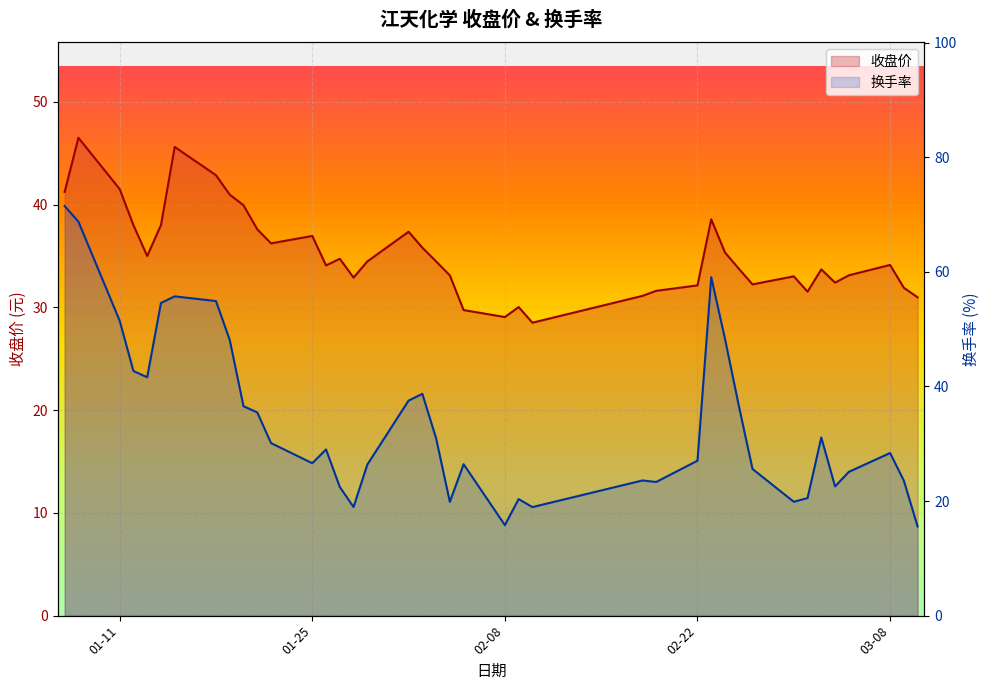

Which category has the lowest value across all series?

2021-03-10